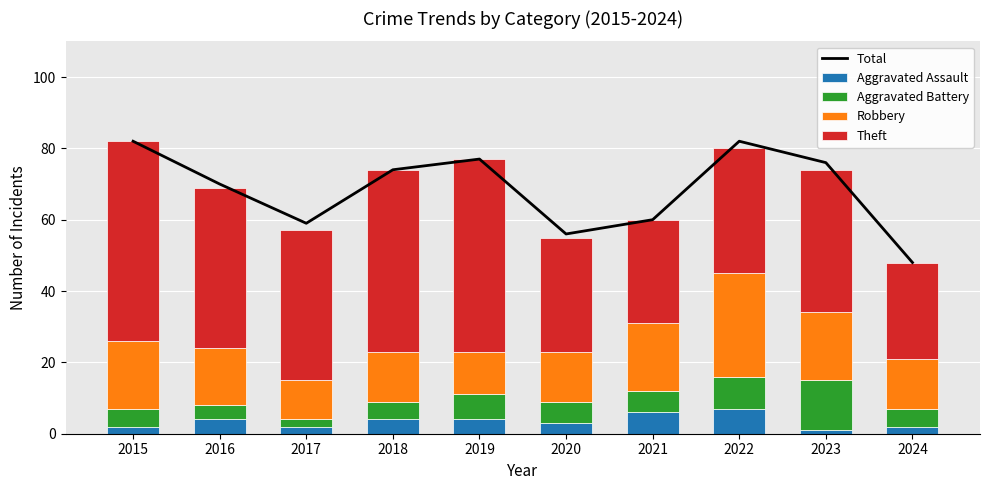

The value of Aggravated Battery at 2023 is 9. True or false?

False